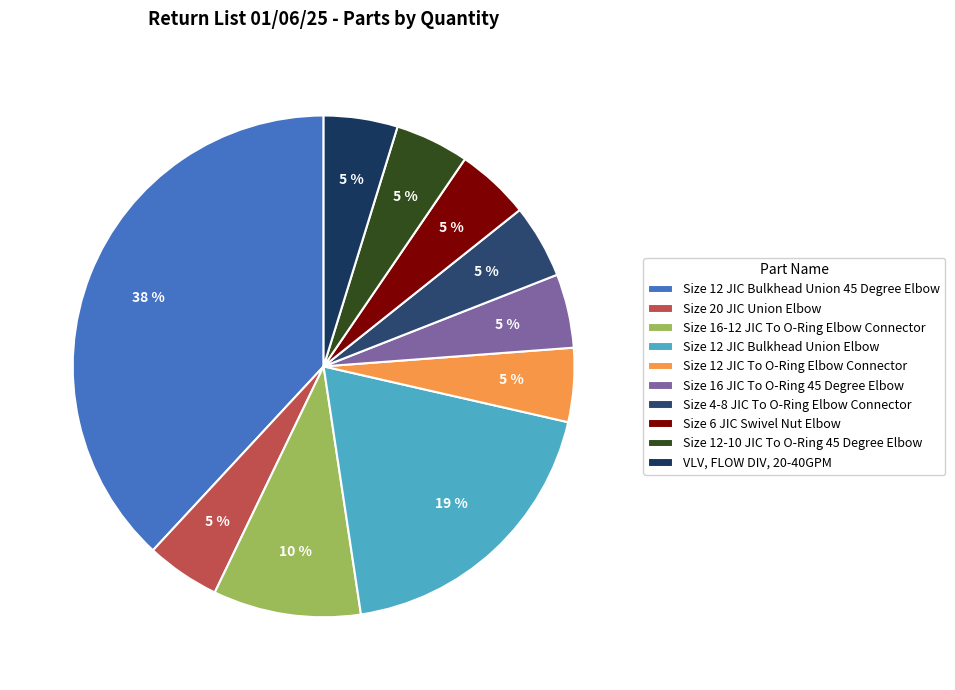

How many slices are in this pie chart?

10